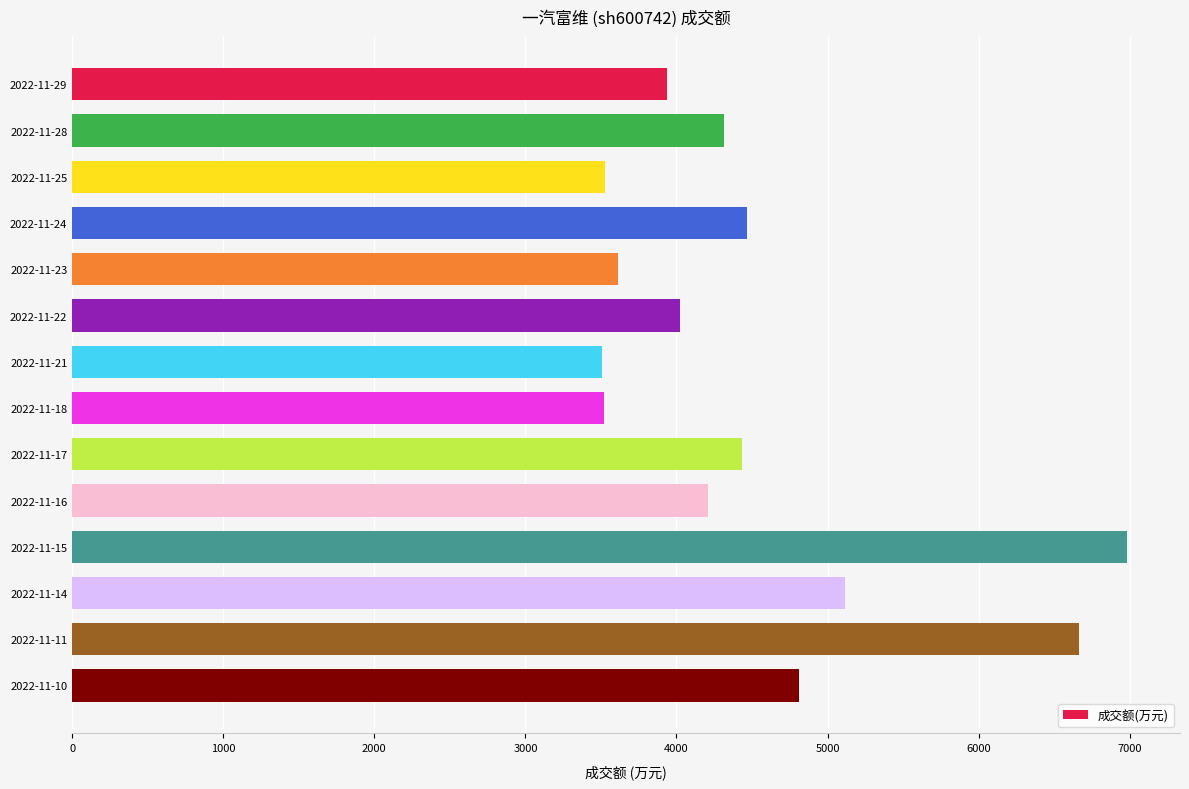

What is the change in value from 2022-11-16 to 2022-11-15?

+2774